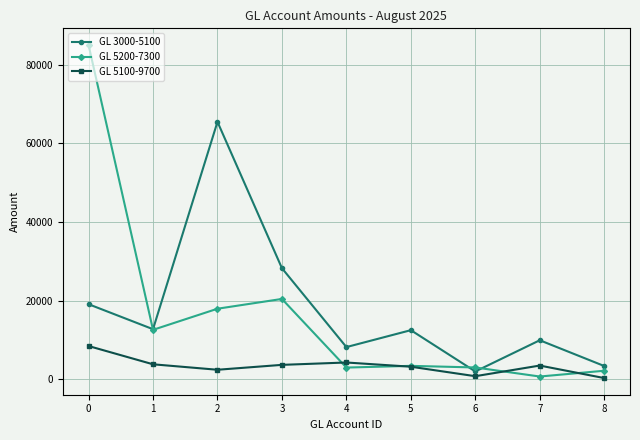

How many values in the GL 3000-5100 series are below 12500?

4